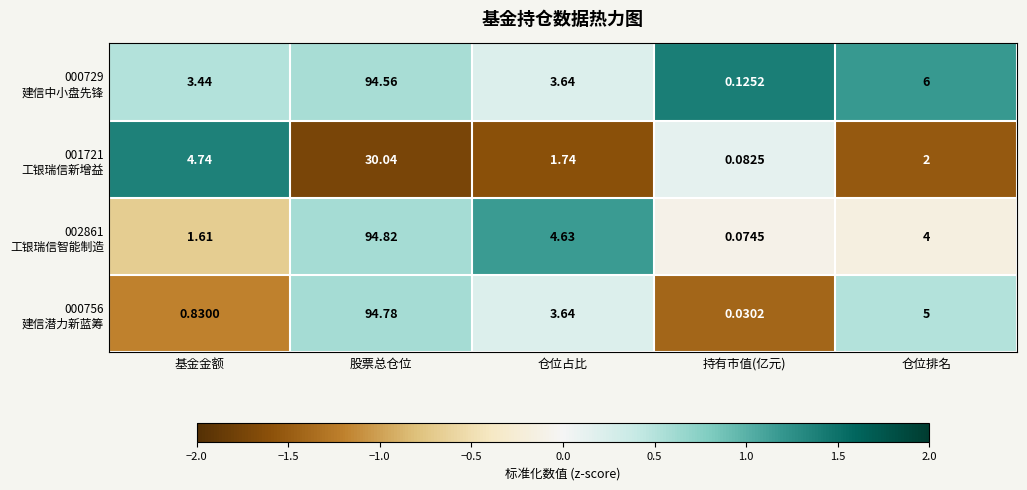

Which category has the highest value across all series?

股票总仓位